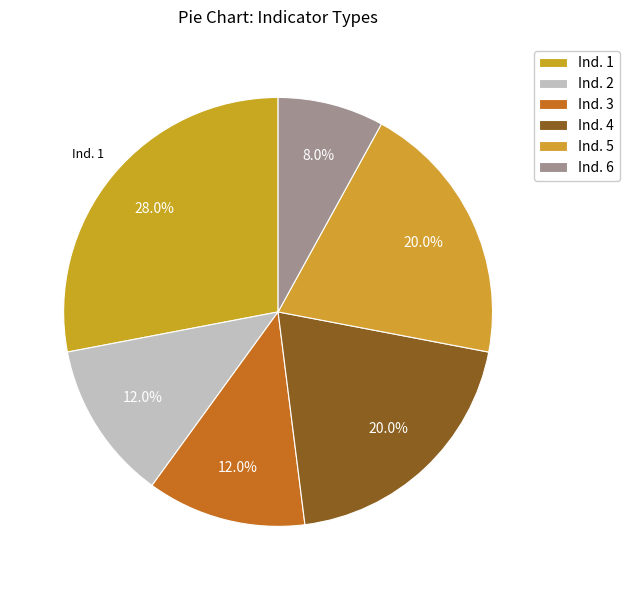

Count the number of slices in the pie.

6